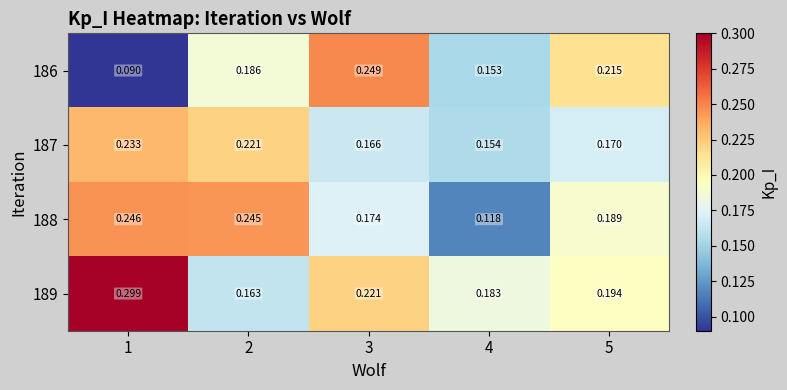

Is the value of 187 at 2 greater than the value of 186 at 3?

No